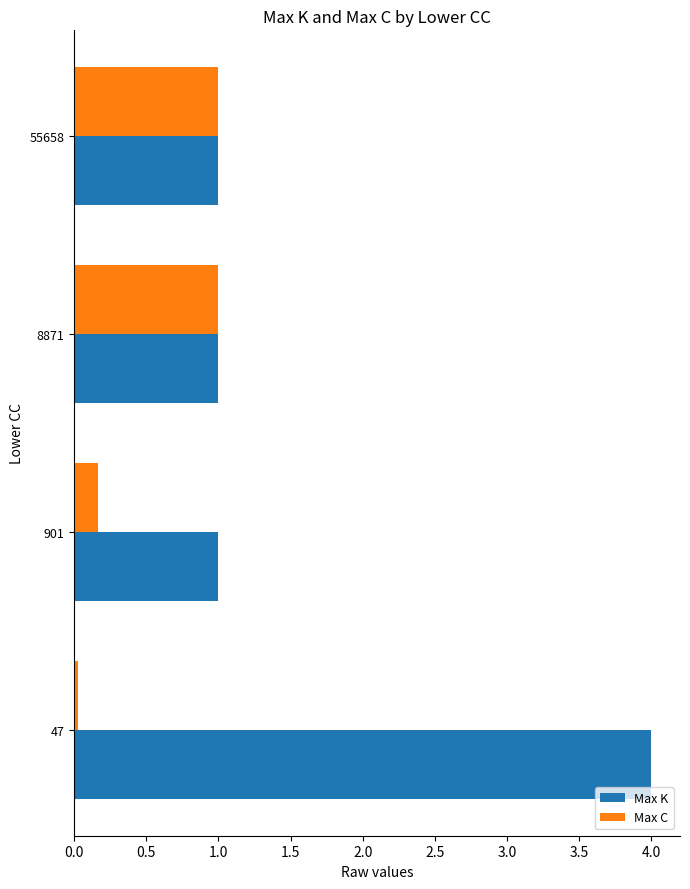

How many distinct data groups are displayed?

2